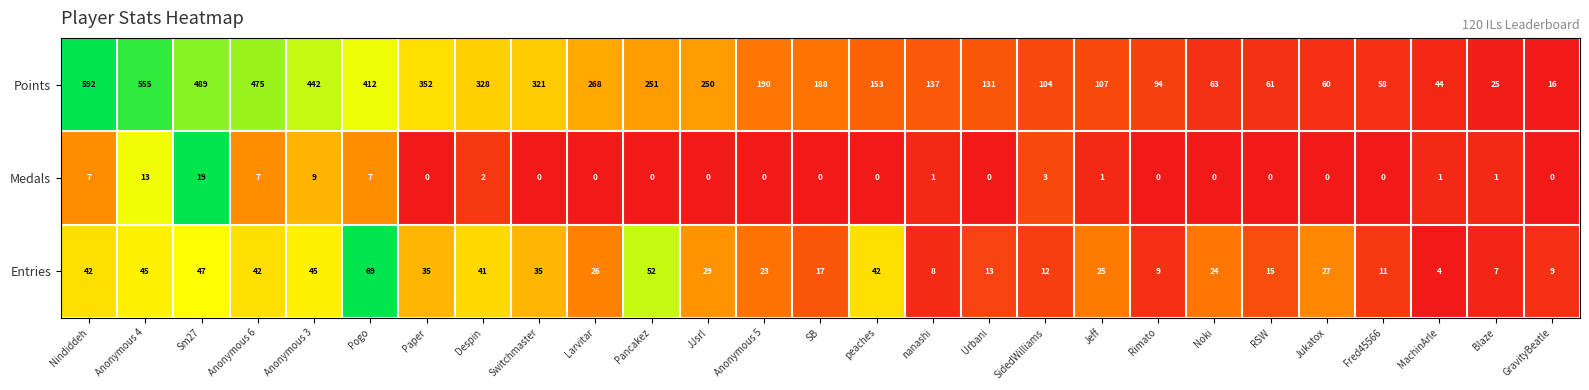

The Points series shows 94 at Rimato. True or false?

True